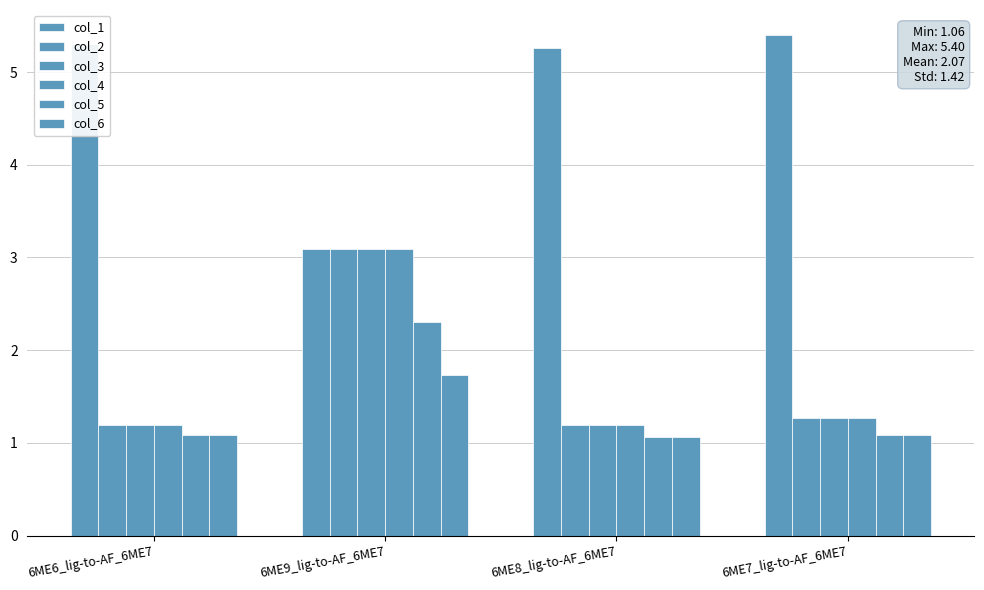

How many bars are there in total?

24